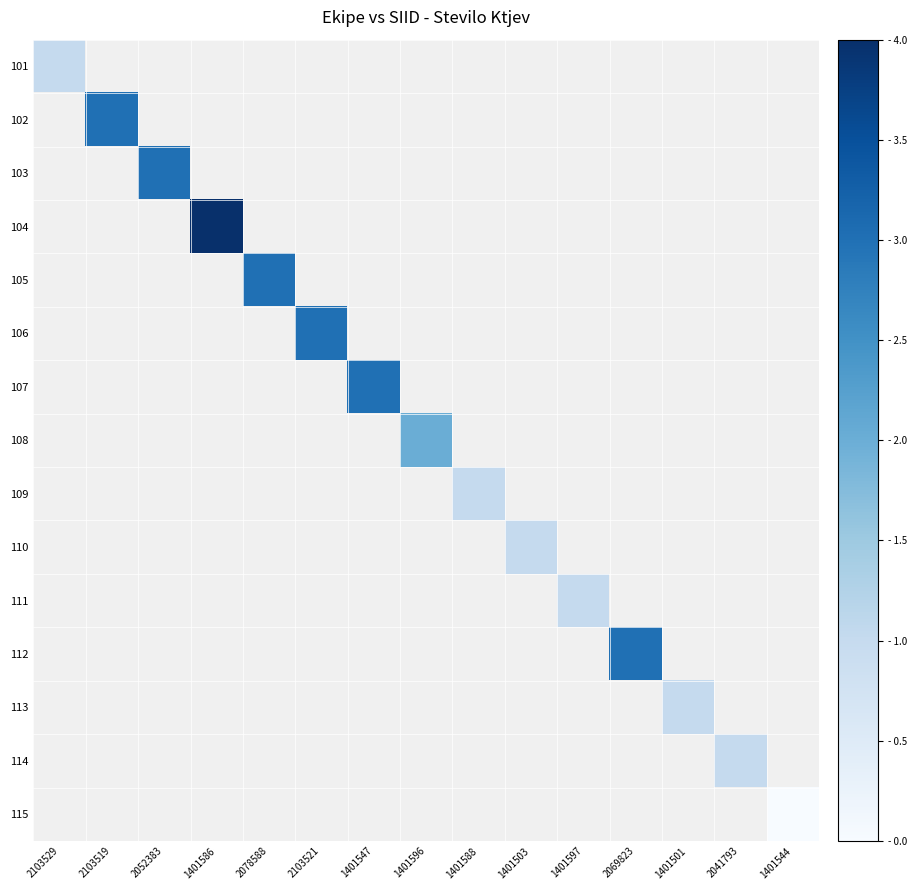

What is the maximum value for 101?

1.0